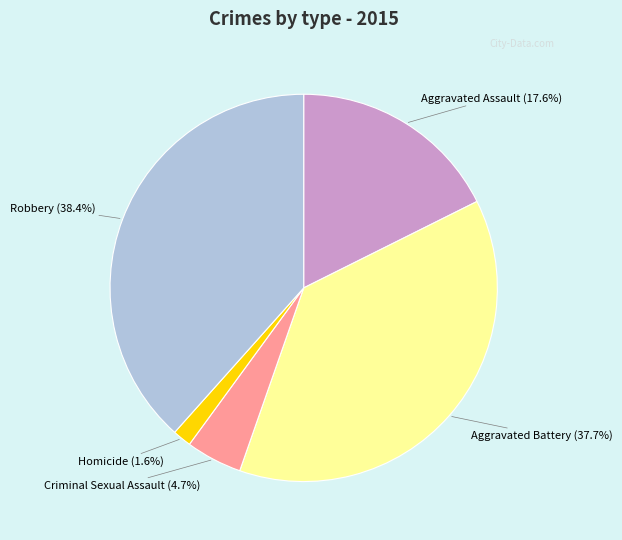

Between Homicide and Robbery, which is larger?

Robbery